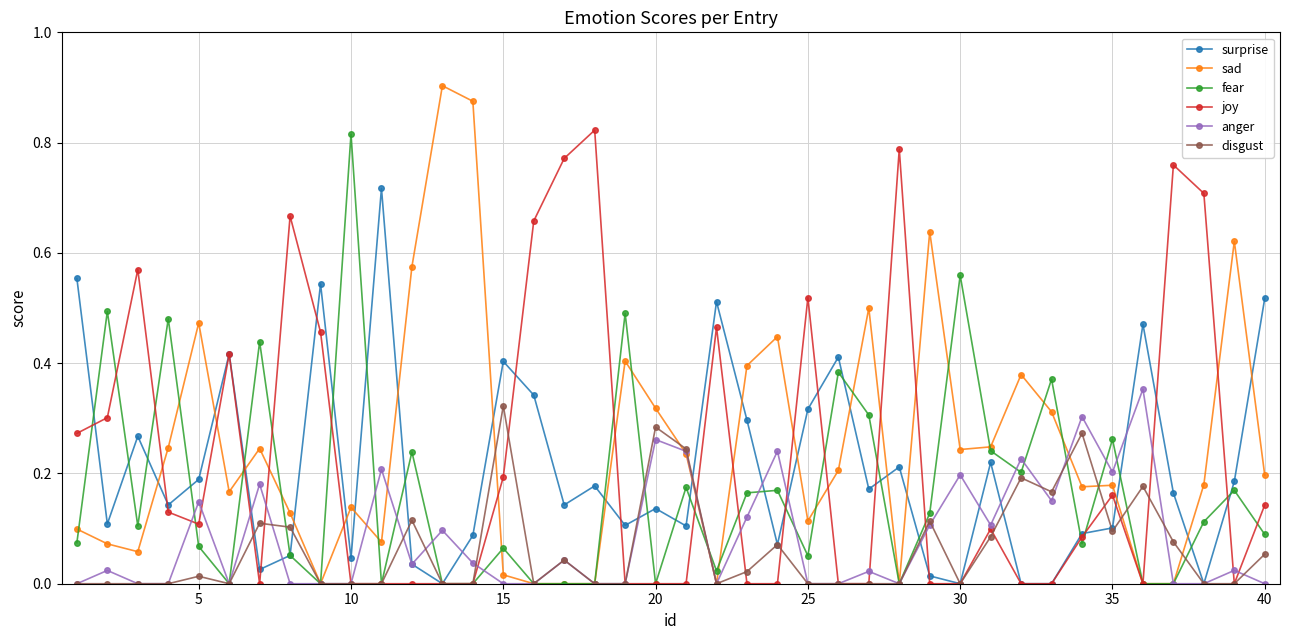

True or false: sad has more than 0 interior local peaks.

True